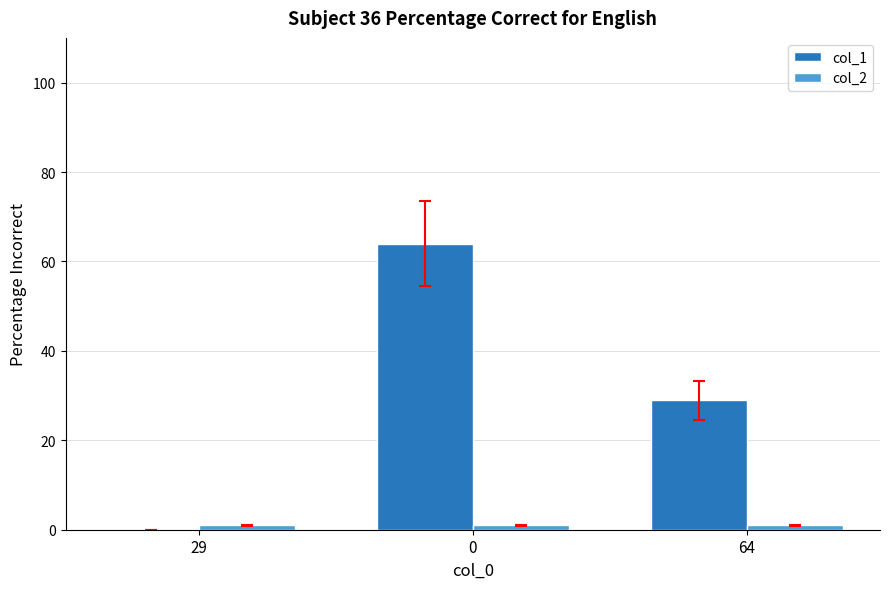

Is it true that col_1 equals 11 at 64?

False